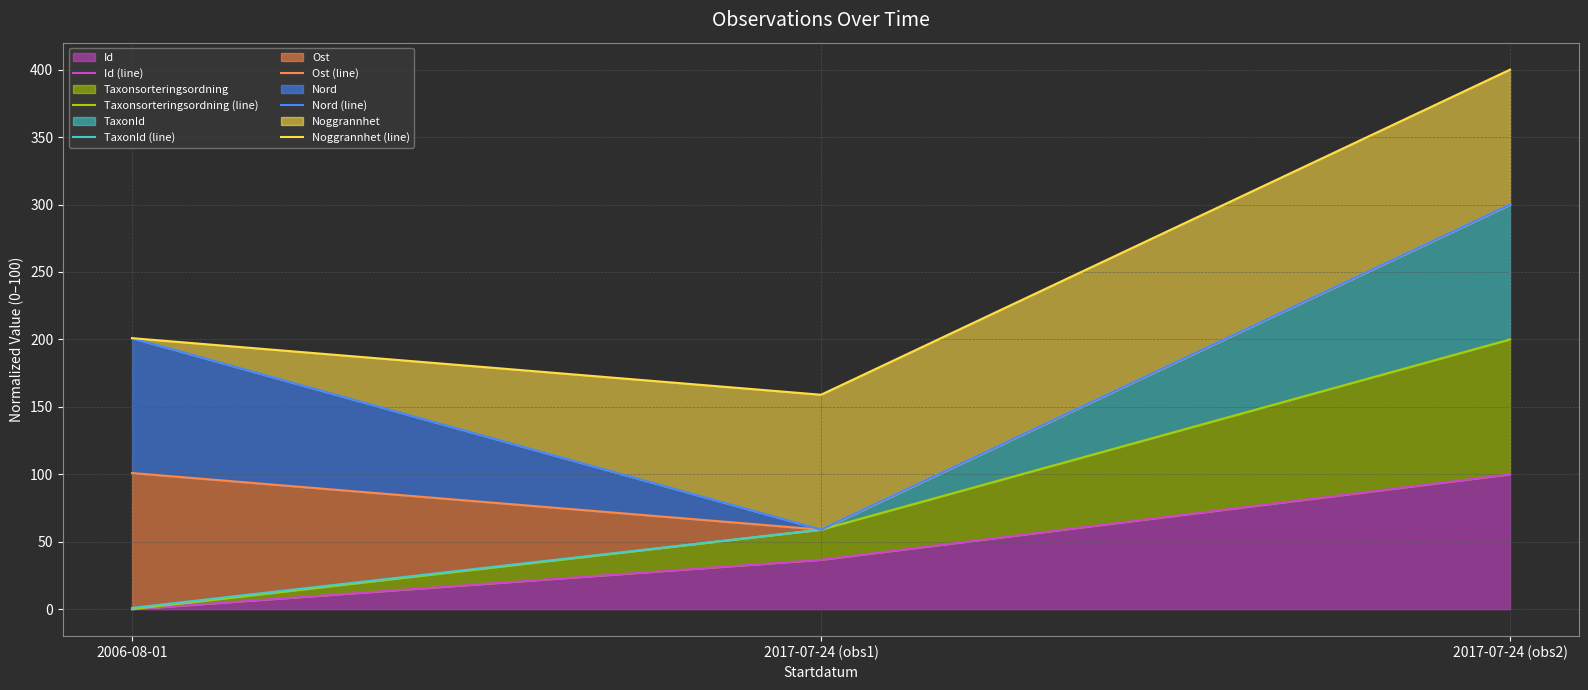

Count the number of categories in the chart.

3